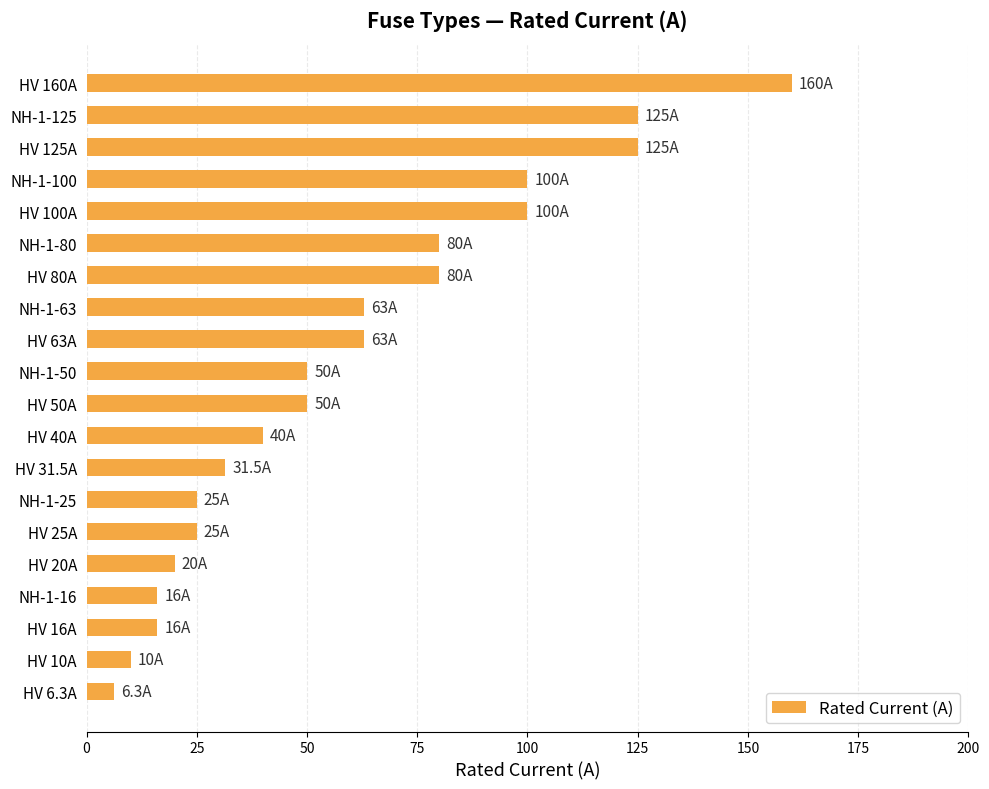

Which has a higher value, HV 40A or NH-1-80?

NH-1-80